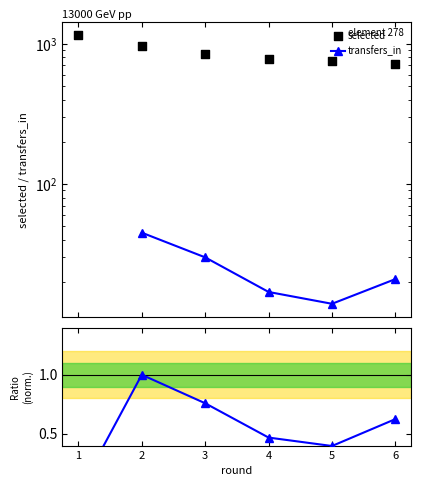

What is the total value across all series at 6?

743.6